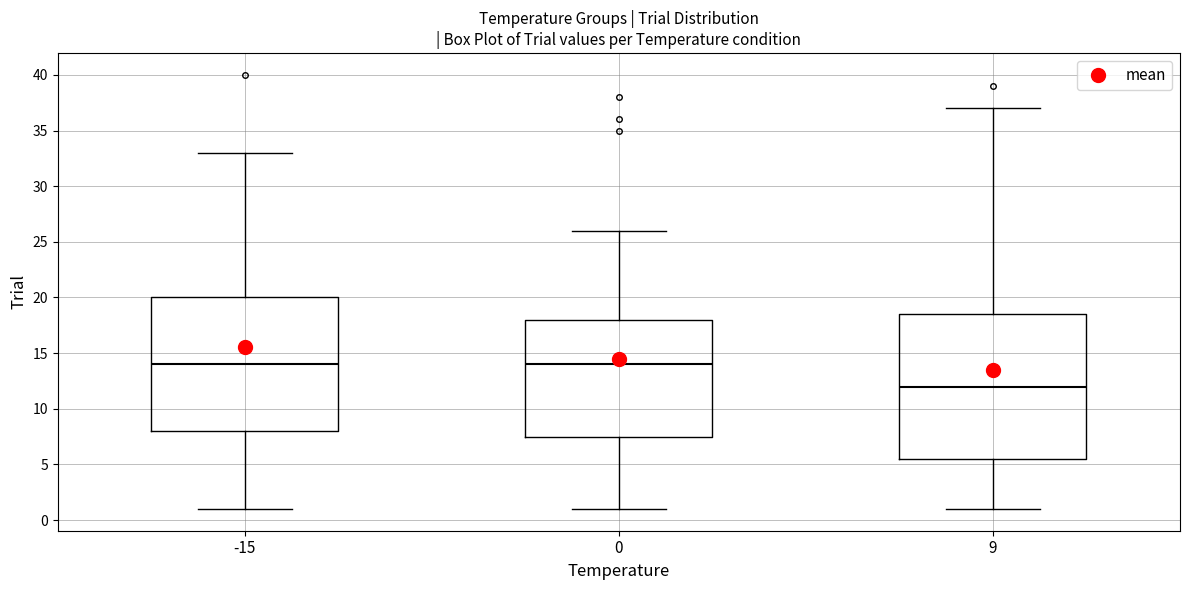

Reading left to right, read every box against the y-axis: the position of its median line, the range the box covers, and the ends of its whiskers. The values are not printed on the chart, so give them approximately, as read against the axis.

-15: median 14.0, box 8.0 to 20.0, whiskers 1.0 to 33.0
0: median 14.0, box 7.5 to 18.0, whiskers 1.0 to 26.0
9: median 12.0, box 5.5 to 18.5, whiskers 1.0 to 37.0